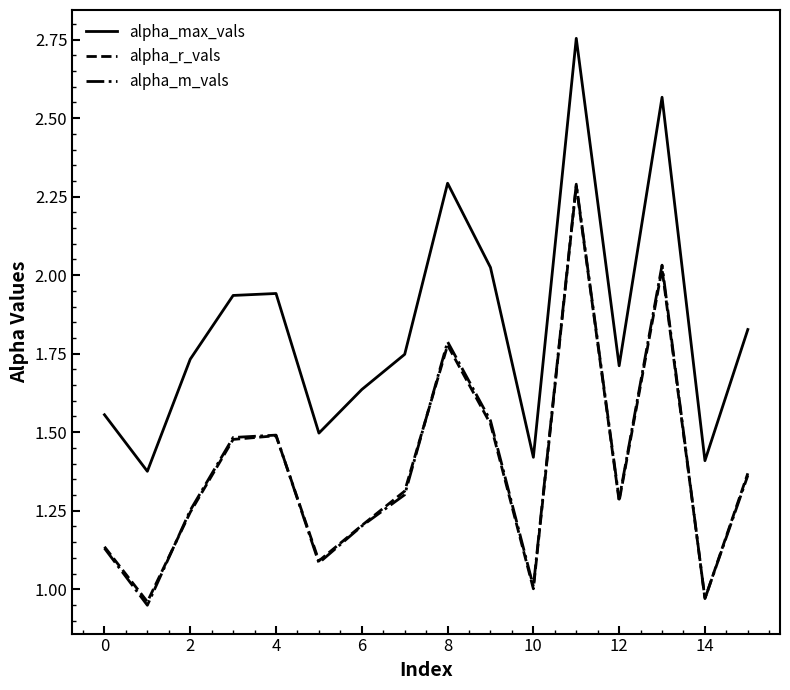

Which series has the widest spread of values?

alpha_max_vals